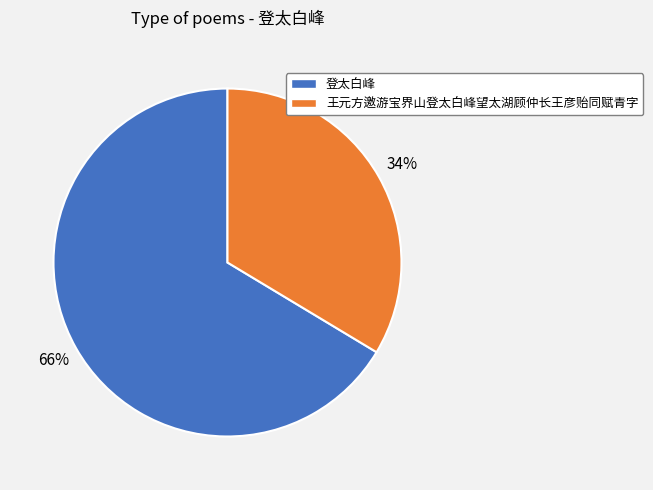

Is there any slice that represents more than half of the pie?

Yes